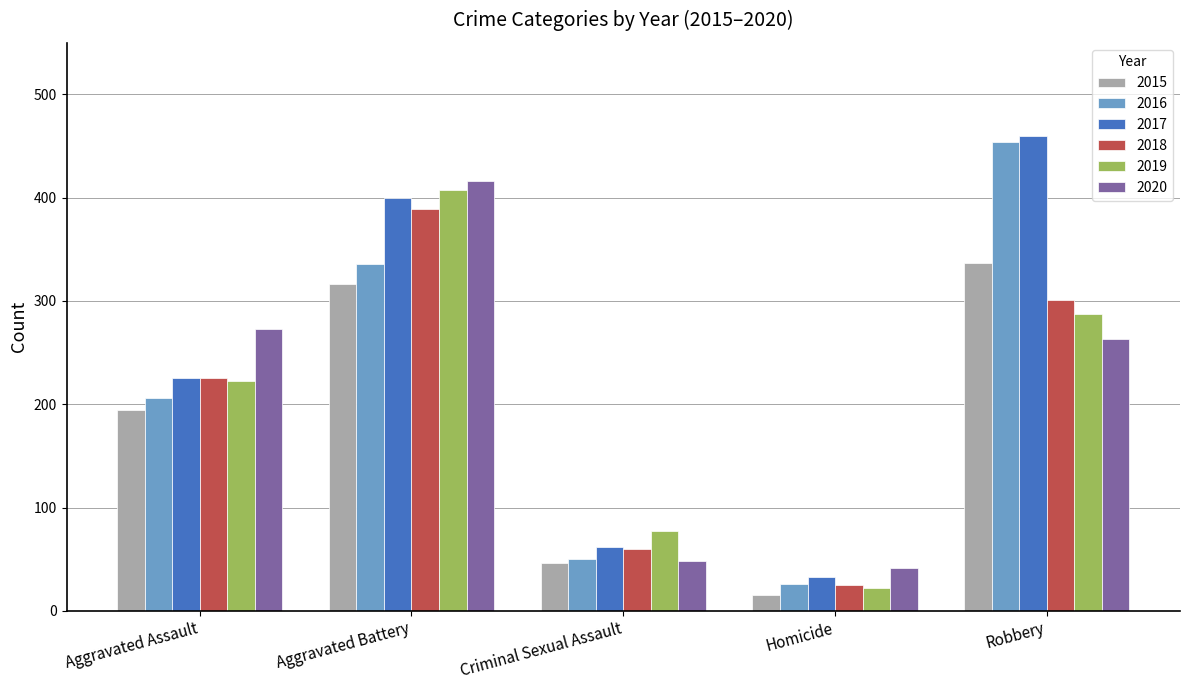

Rank the series by their maximum value, from lowest to highest.

2015, 2018, 2019, 2020, 2016, 2017